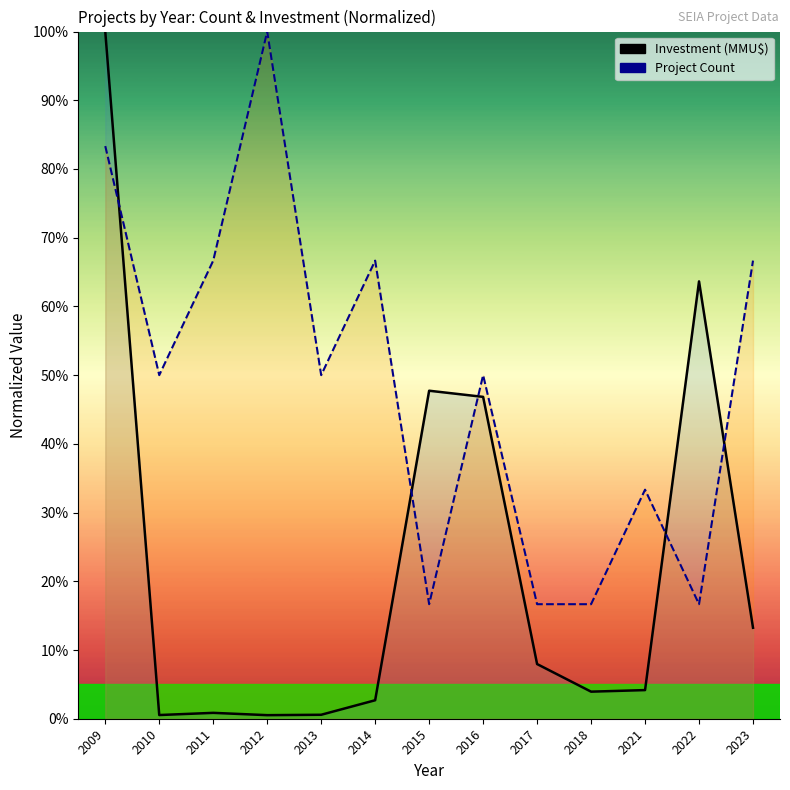

What are all the series names shown in the legend?

Investment (MMU$), Project Count